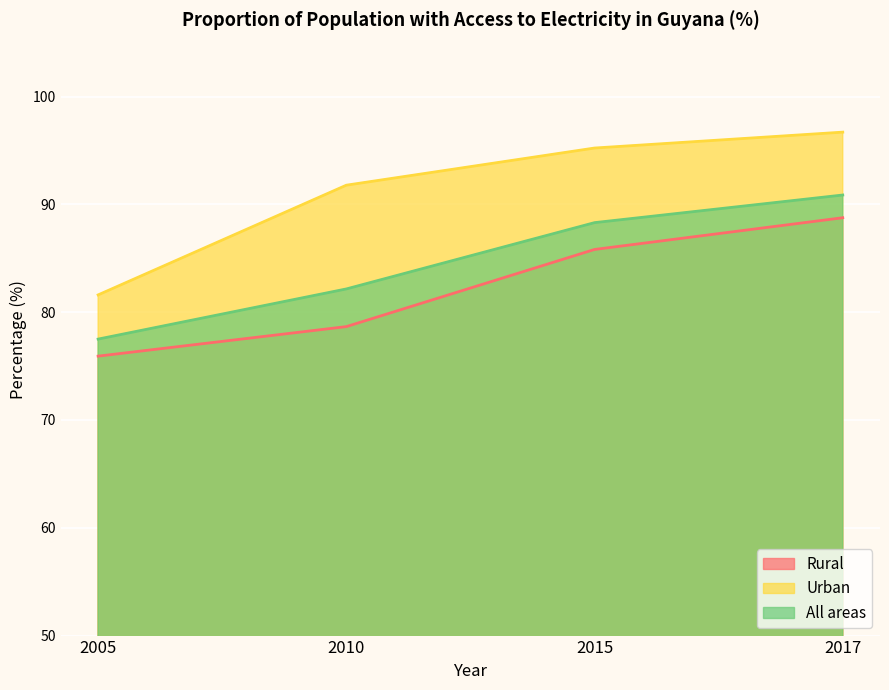

What is the sum of the Urban values at 2005 and 2015?

176.8